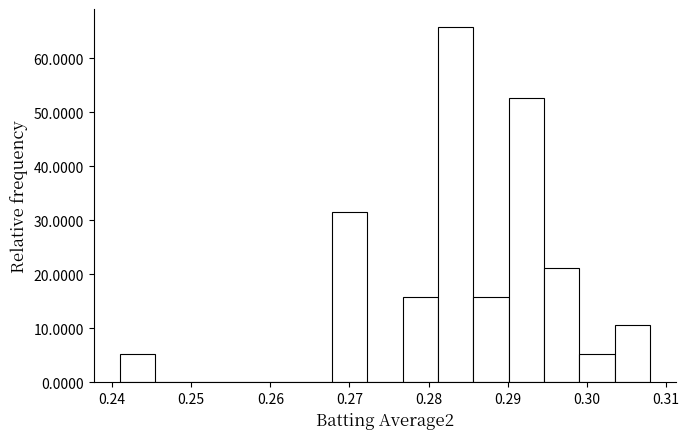

Reading left to right, transcribe this chart: for each bar, give the range it covers on the x-axis and its height. Neither the bar edges nor the heights are printed on the chart, so give them approximately, as read against the axes.

0.241 to 0.245: 5
0.245 to 0.250: 0
0.250 to 0.254: 0
0.254 to 0.259: 0
0.259 to 0.263: 0
0.263 to 0.268: 0
0.268 to 0.272: 32
0.272 to 0.277: 0
0.277 to 0.281: 16
0.281 to 0.286: 66
0.286 to 0.290: 16
0.290 to 0.295: 53
0.295 to 0.299: 21
0.299 to 0.304: 5
0.304 to 0.308: 11